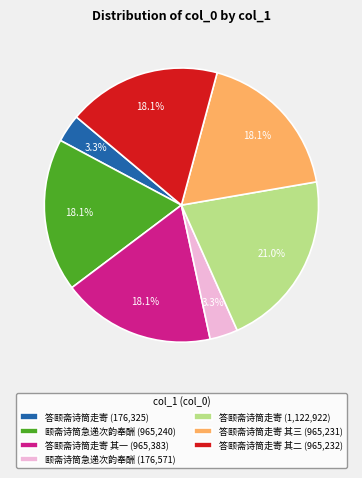

To the nearest percent, what is the difference between the largest and smallest slice percentages?

18%